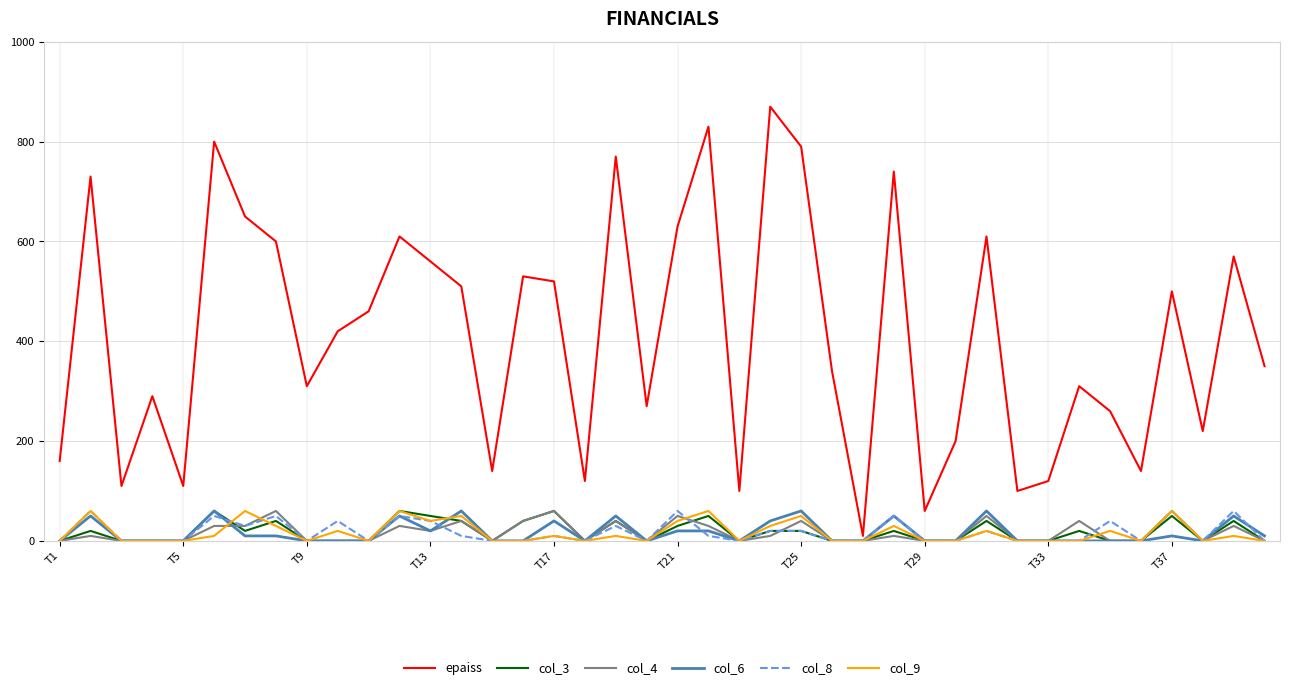

True or false: col_9 has more than 2 interior local peaks.

True